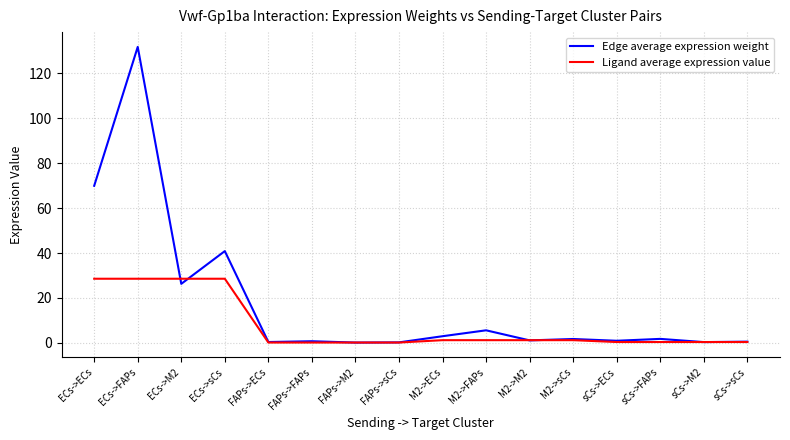

What position from the left is ECs->sCs?

4